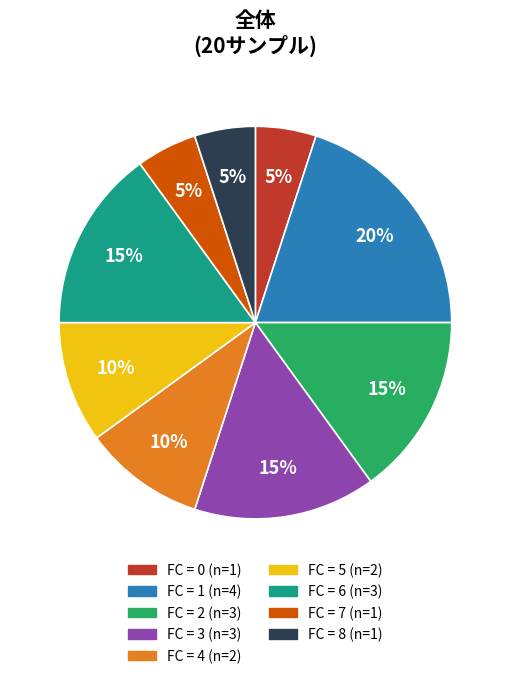

To the nearest percent, what is the difference between the largest and smallest slice percentages?

15%